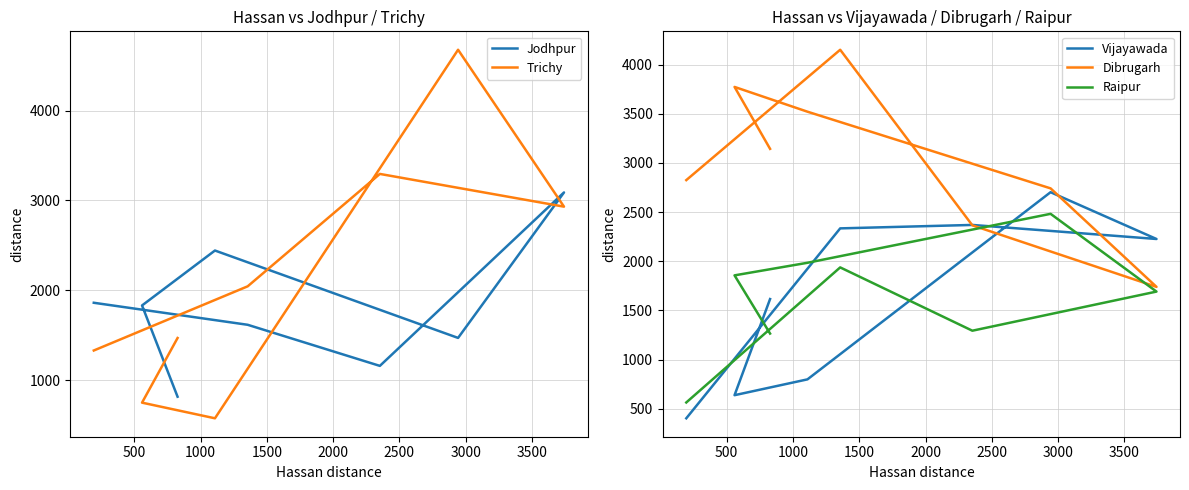

Where is the first local minimum for Vijayawada?

500